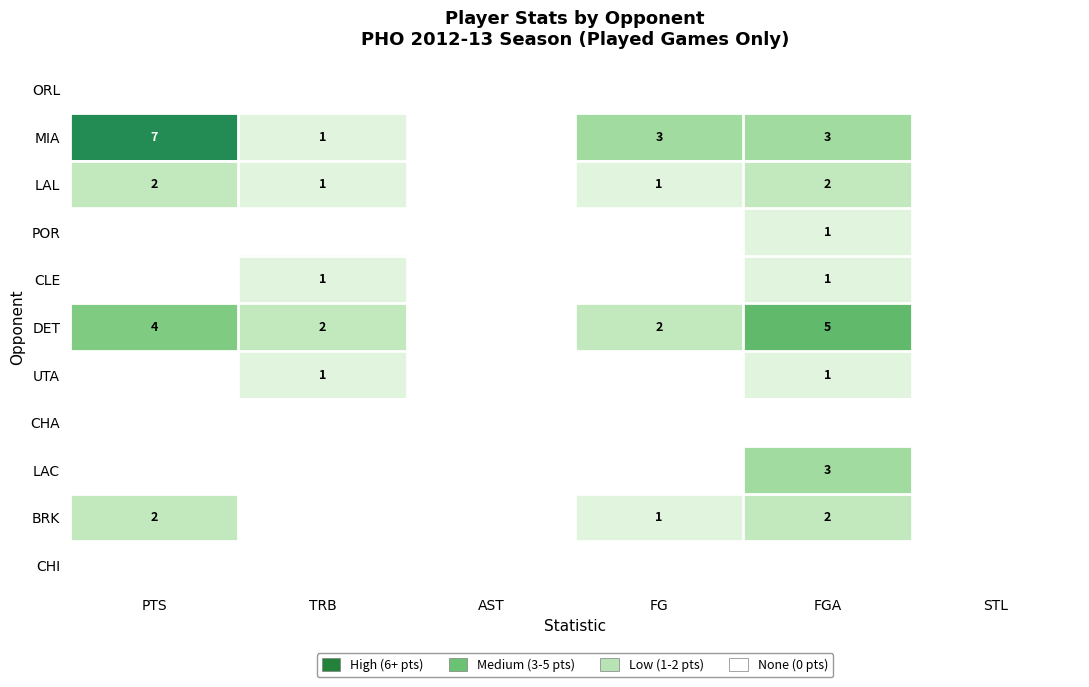

What is the sum of the LAL values at FGA and PTS?

4